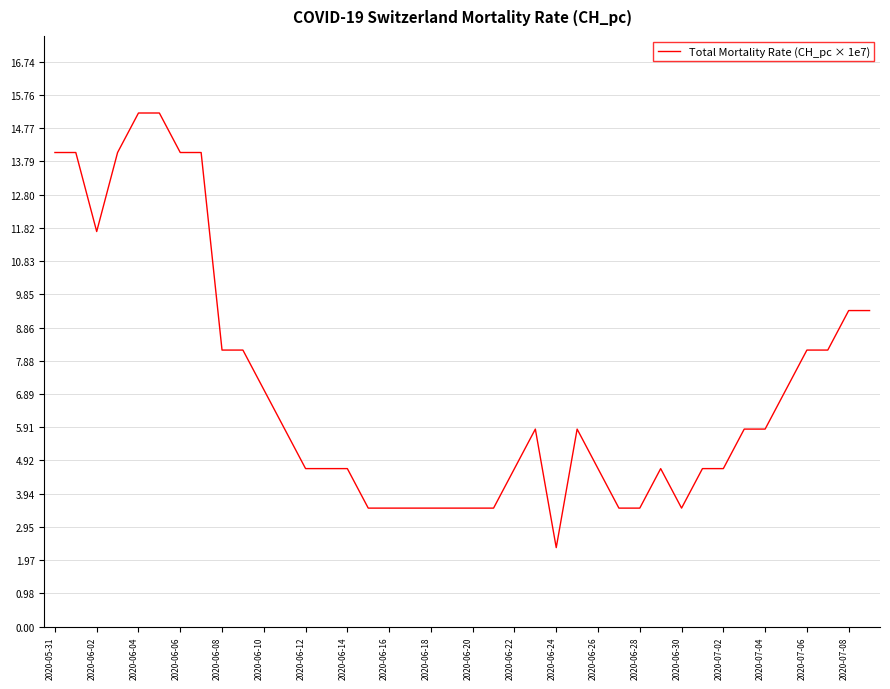

What is the average value?

7.1